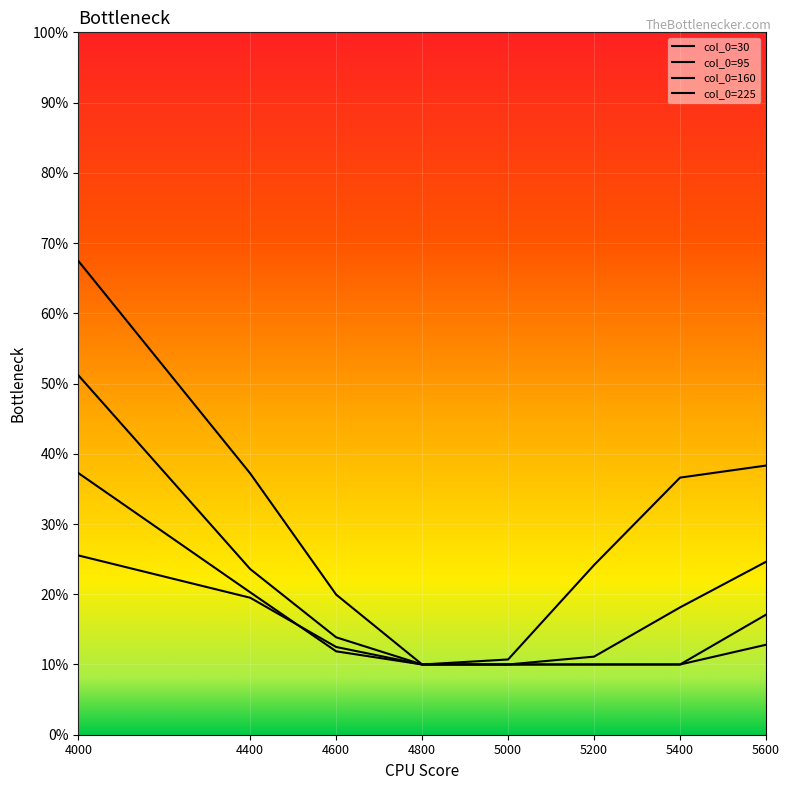

The 160 series shows 0.4 at 4000. True or false?

True